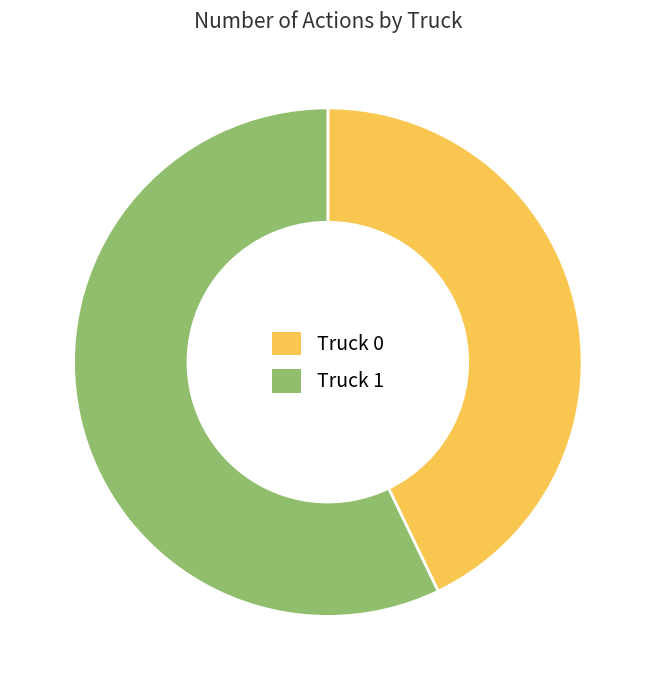

The Truck 1 slice represents 65% of the pie. True or false?

False